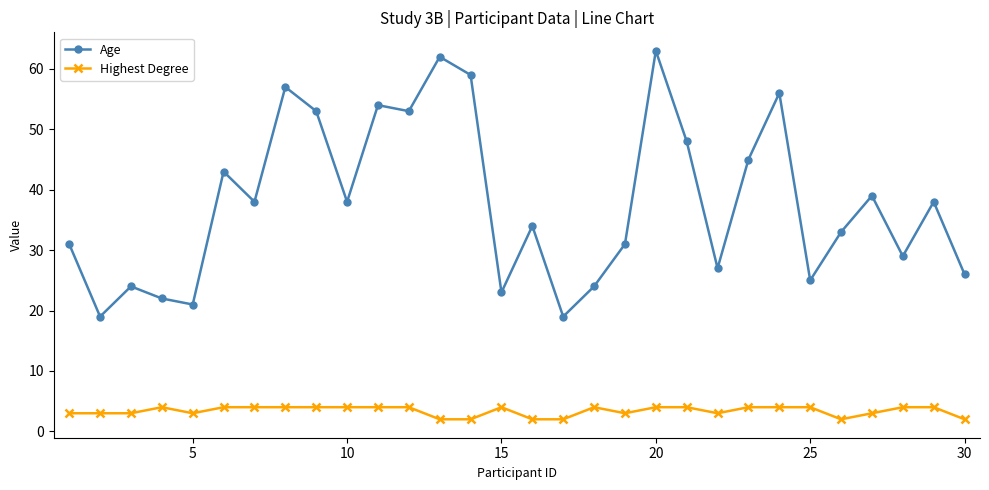

True or false: Age has more than 2 interior local peaks.

True